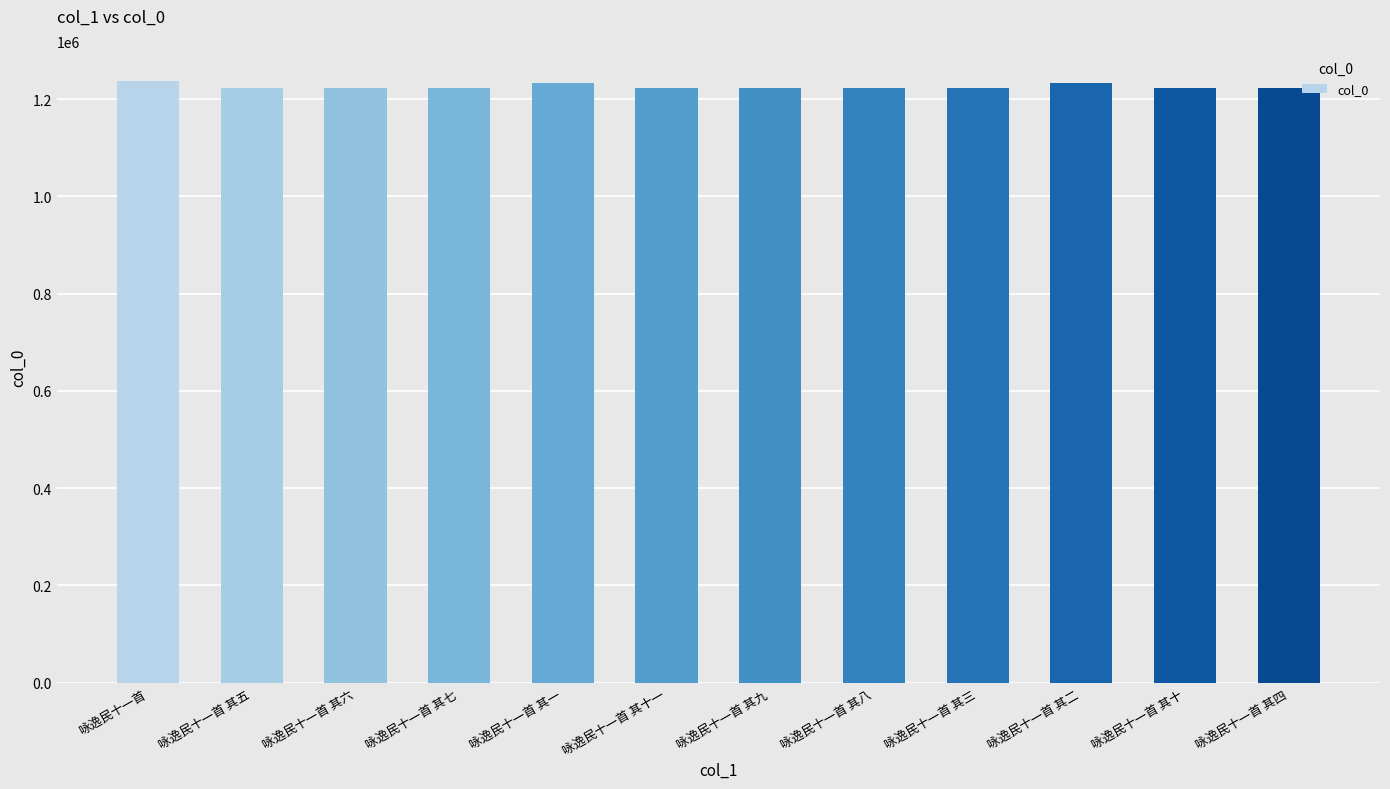

What is the greatest value displayed?

1236986